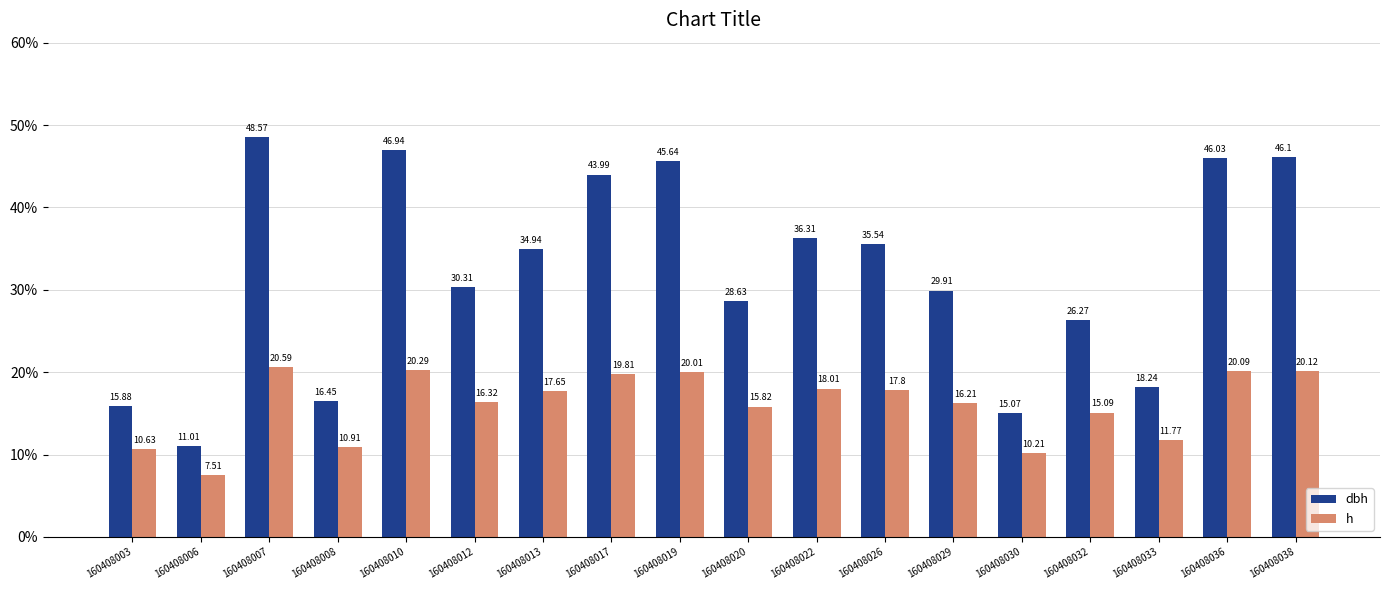

At how many categories does at least one series exceed 25?

13